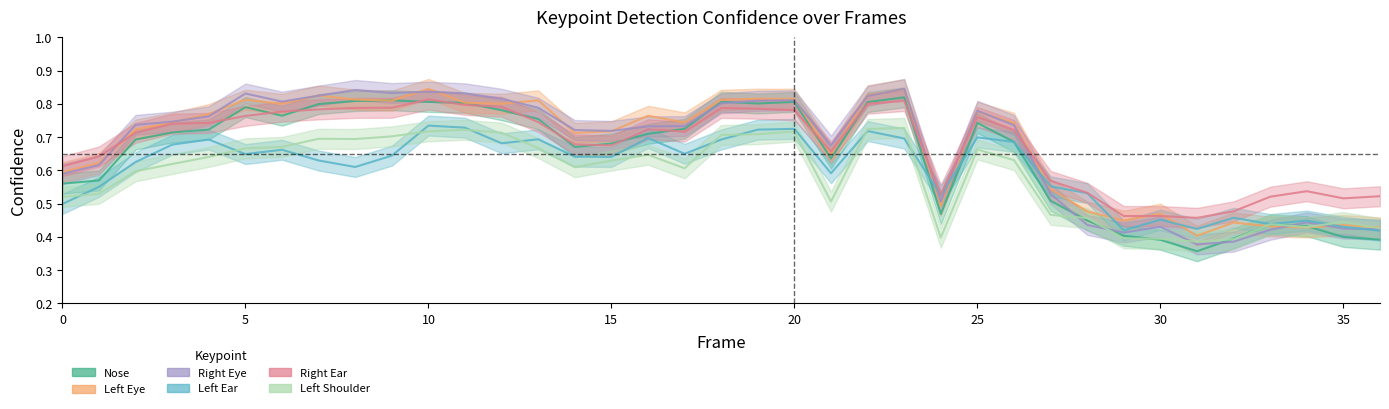

What is the difference between the maximum and second lowest values in the a_left_ear_confidence series?

0.3